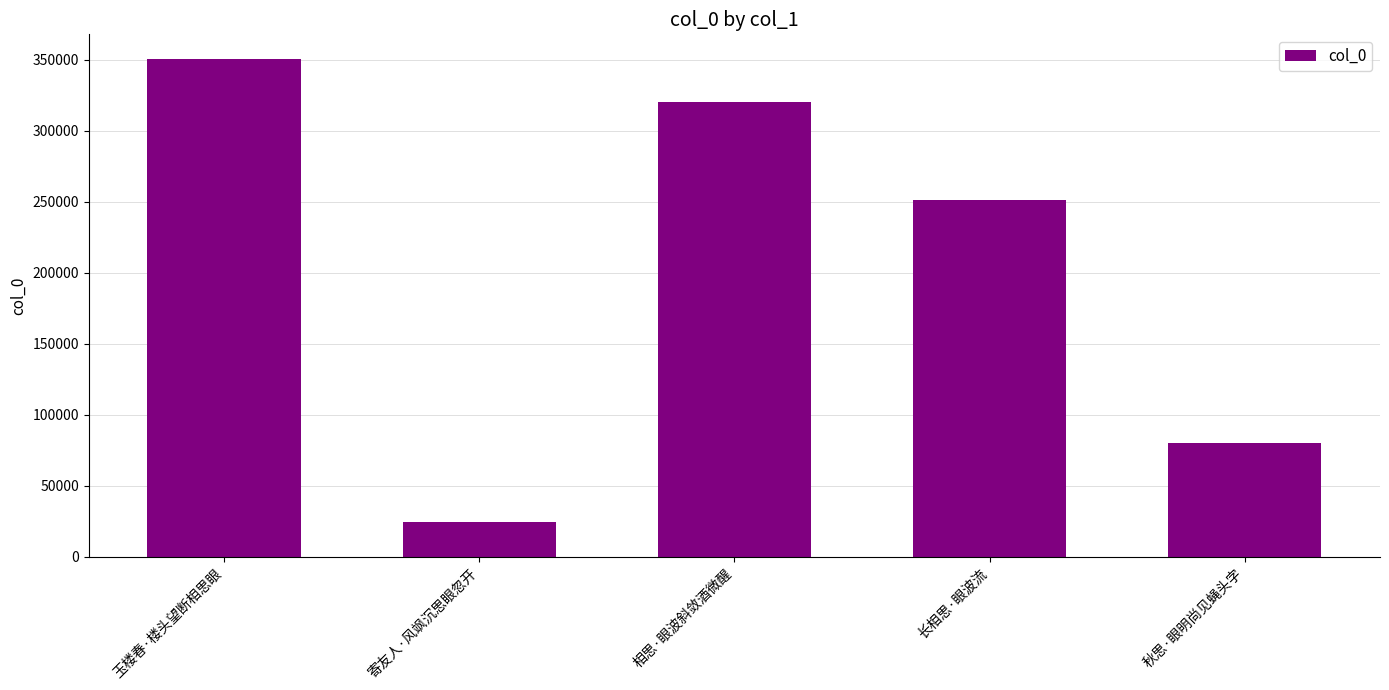

What is the difference between the maximum and minimum values?

325718